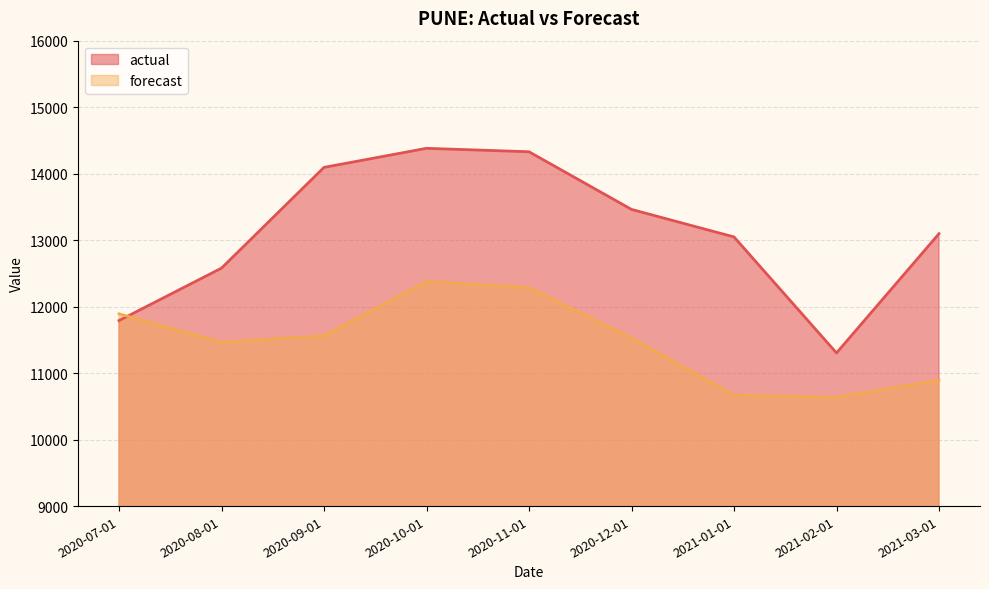

How many data points in forecast are less than 11528?

4